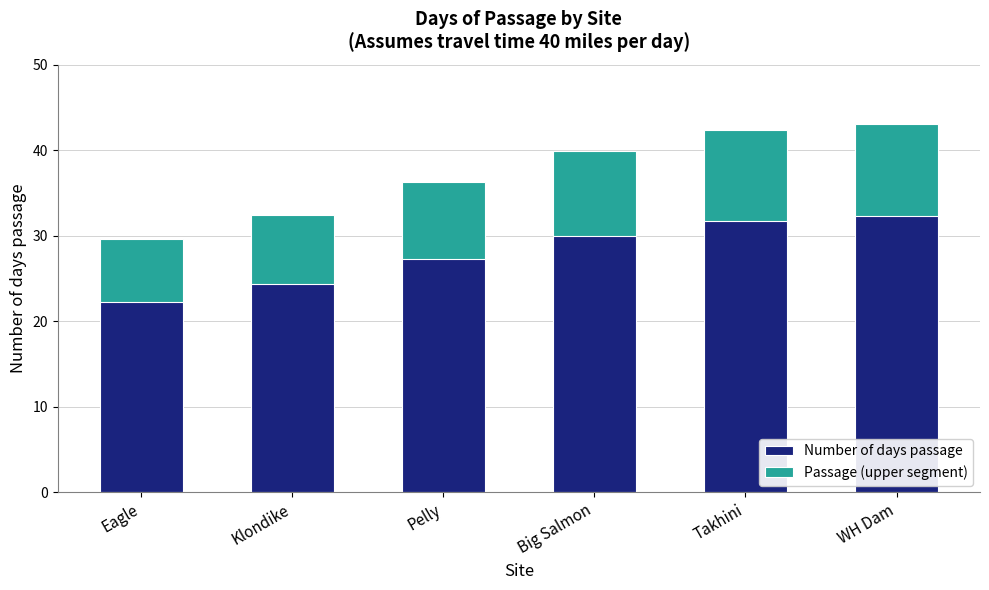

What position from the right is Big Salmon?

3